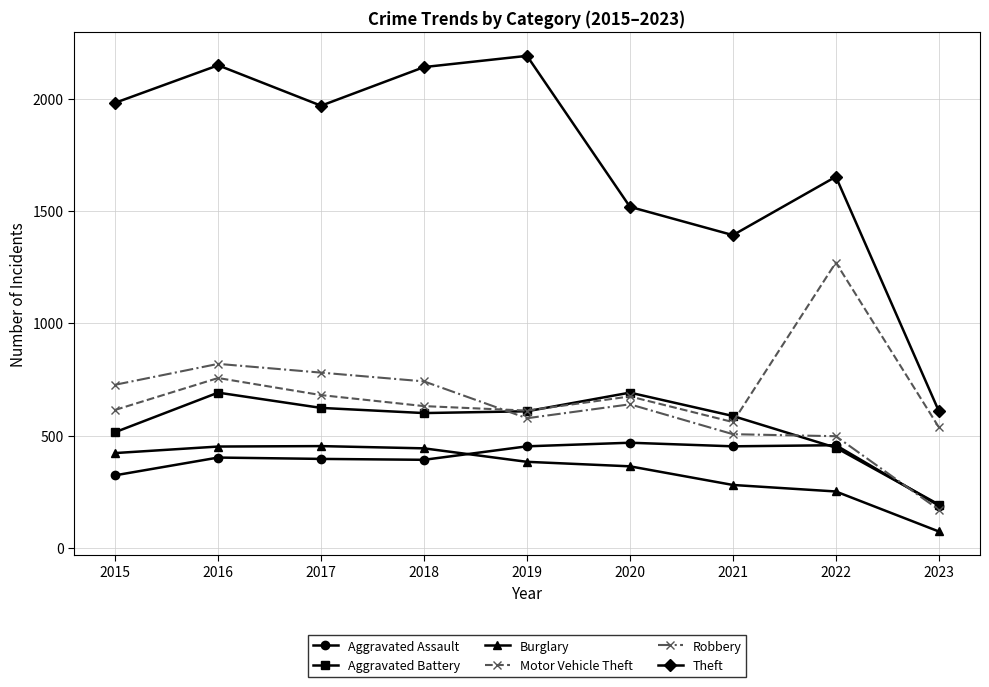

The Robbery series shows 506 at 2021. True or false?

True